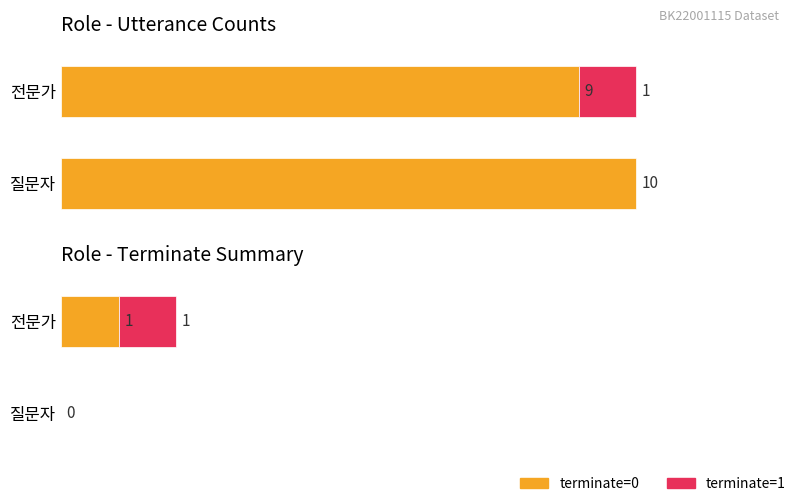

Count the number of data series in this chart.

2